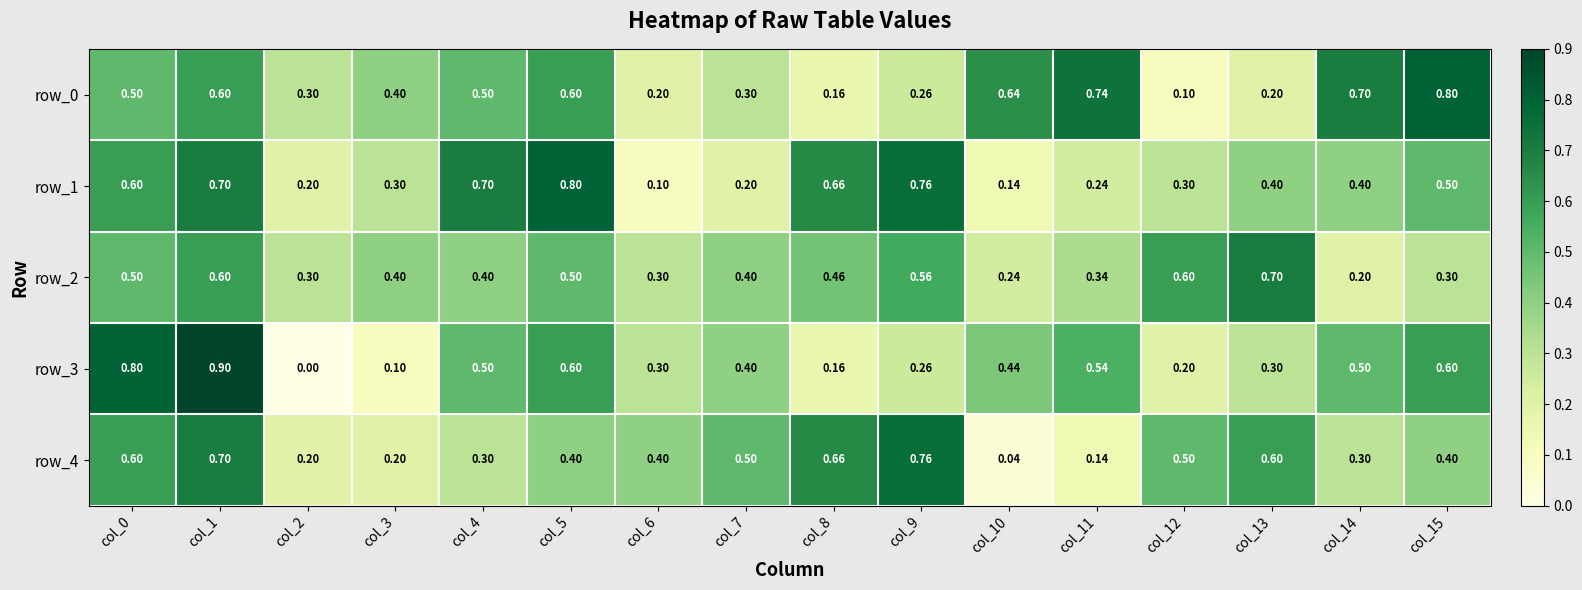

Is the value of row_3 at col_9 greater than the value of row_1 at col_3?

No